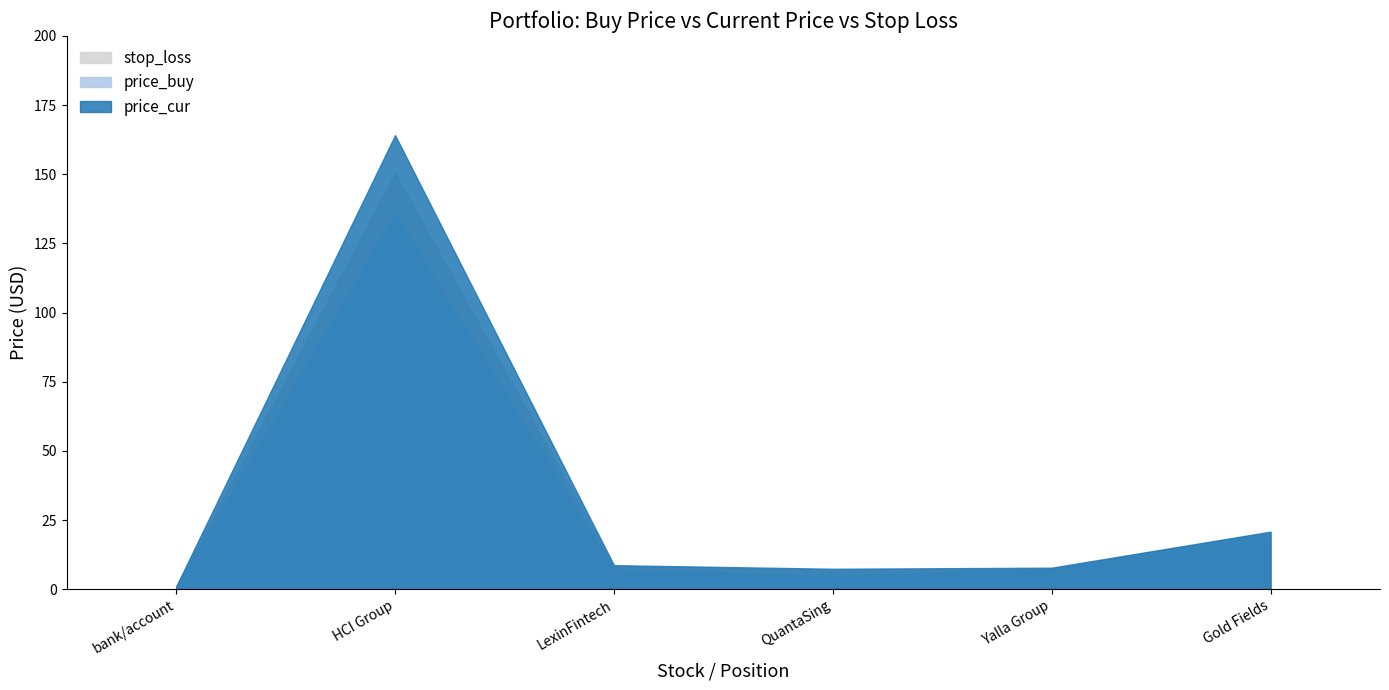

How many lines are shown in the chart?

3